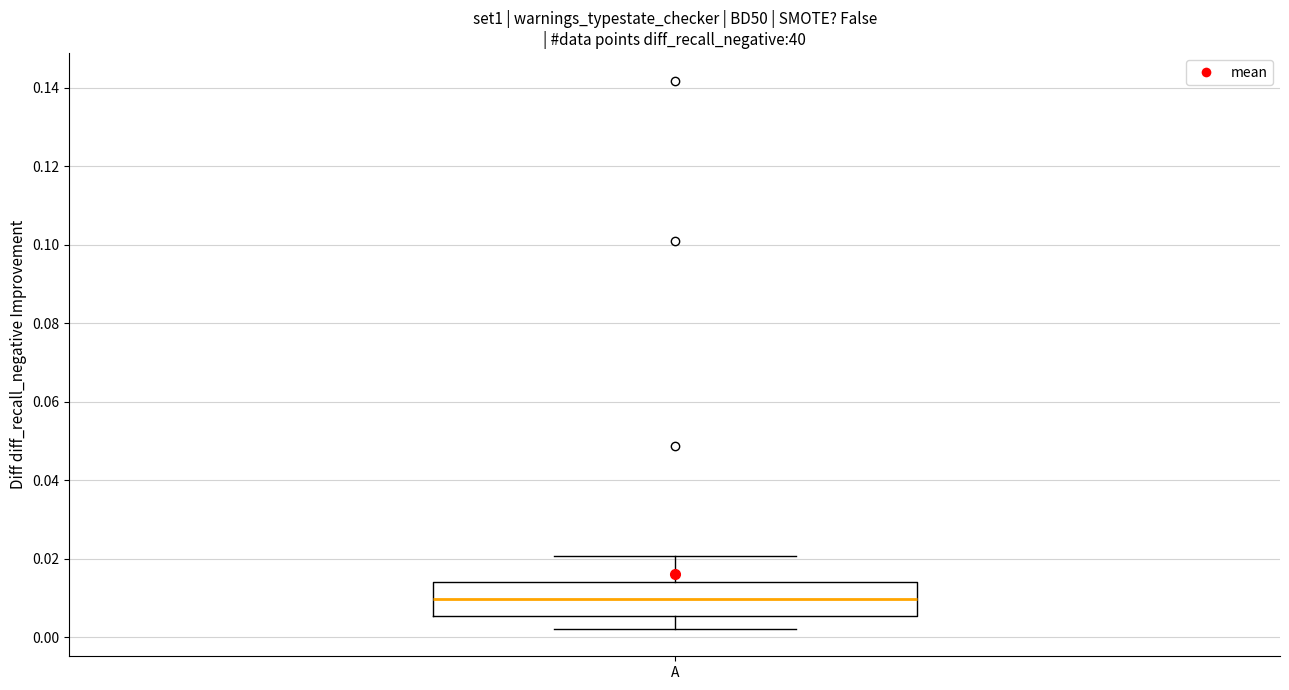

Transcribe this box plot: give where the median line is, the range the box spans, and where the two whiskers end, as read against the y-axis. The values are not printed on the chart, so give them approximately, as read against the axis.

median 0.010, box 0.006 to 0.014, whiskers 0.002 to 0.020